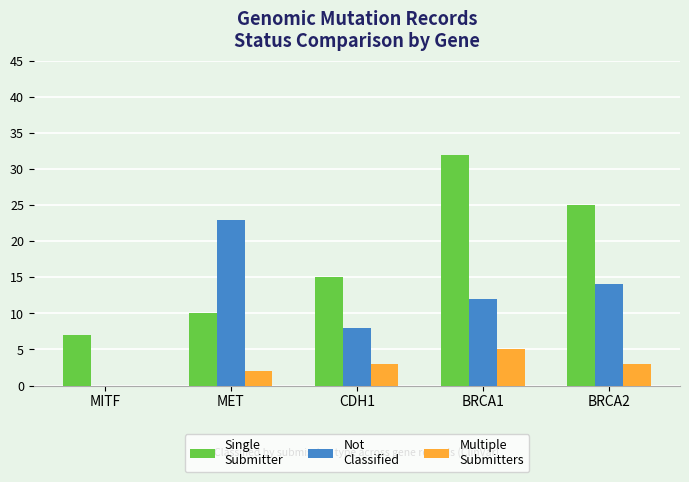

What is the greatest value displayed?

32